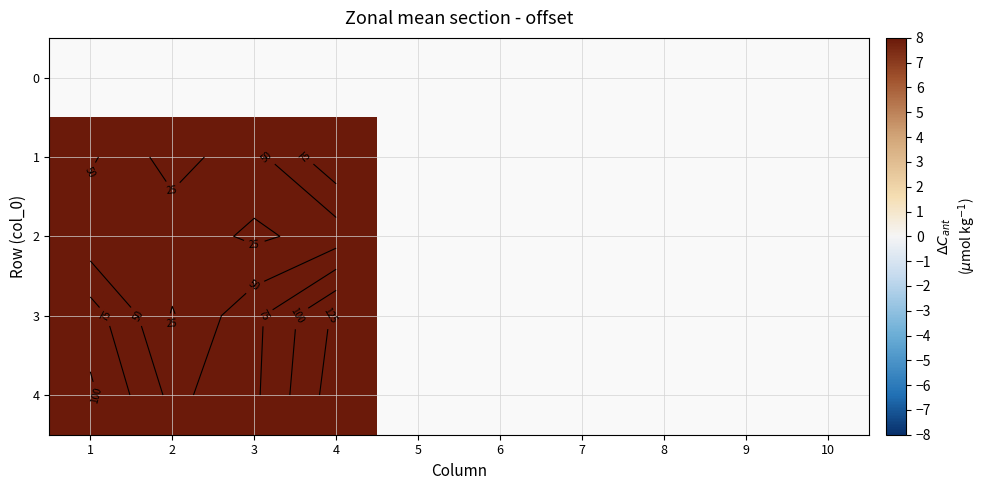

What is the highest value of the 4 series?

139.0